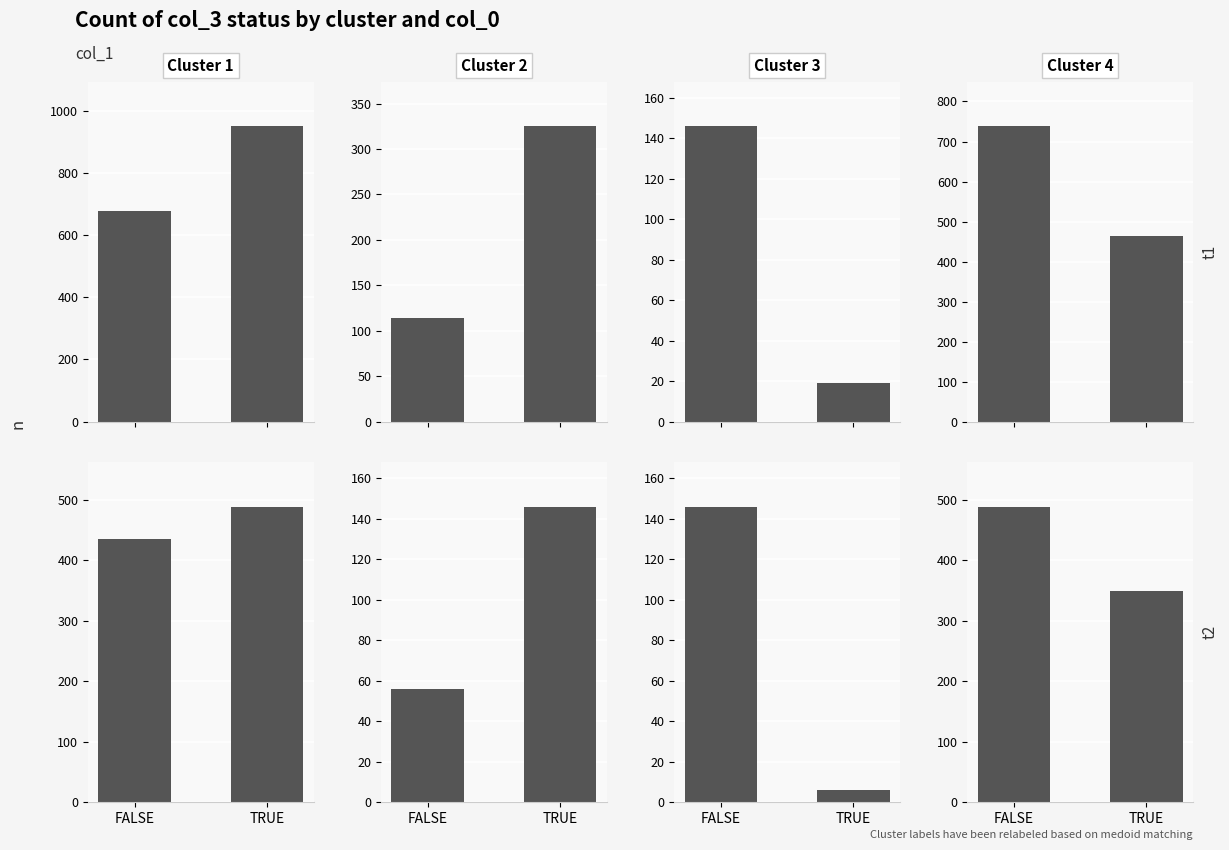

True or false: Cluster 3 has a value of 47 at FALSE.

False